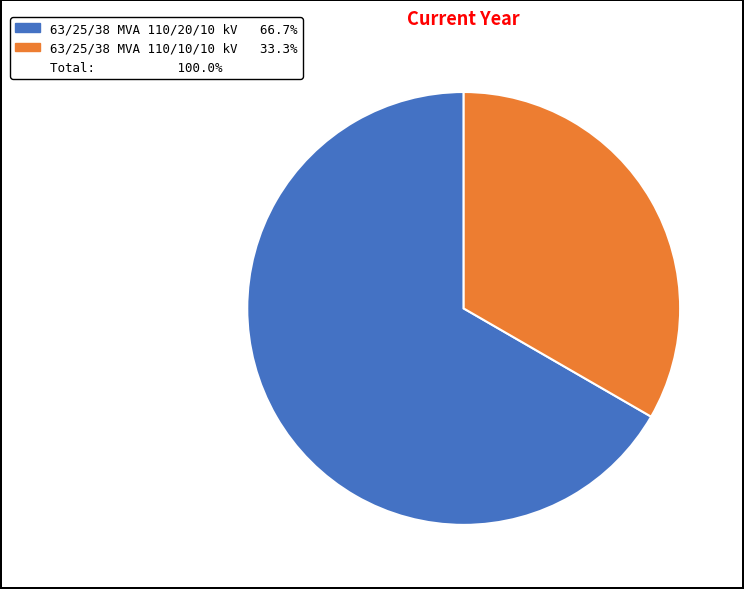

Is there a majority slice in this chart?

Yes